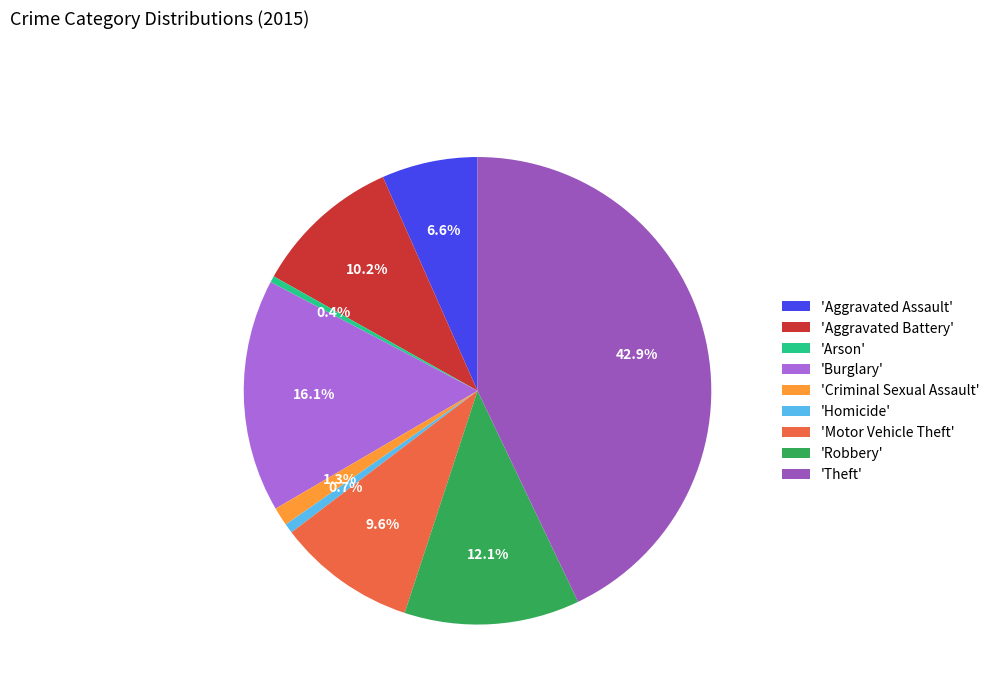

Which has a higher value, 'Burglary' or 'Arson'?

'Burglary'